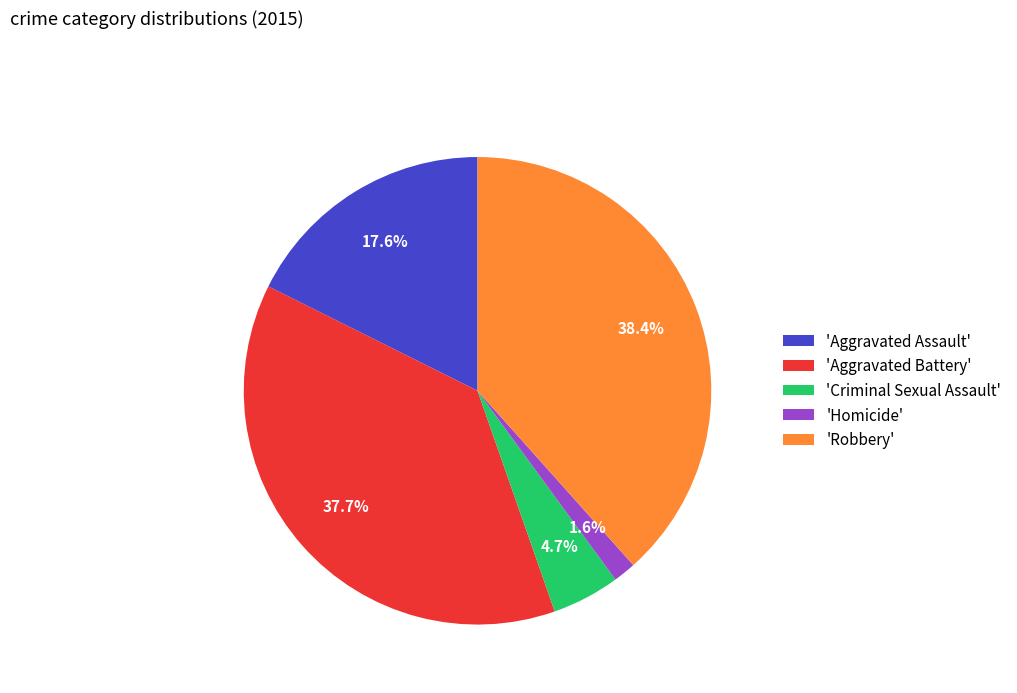

What is the largest slice in the pie chart?

'Robbery'